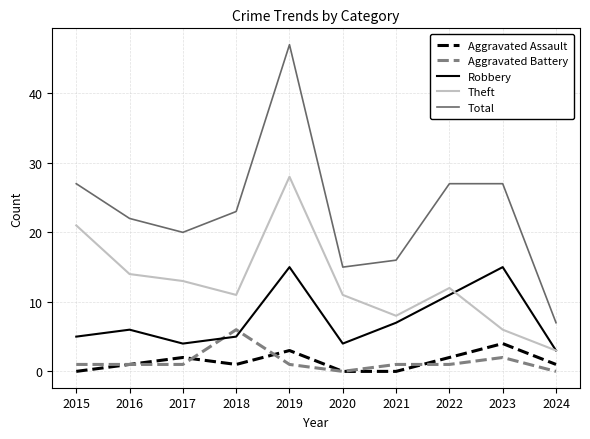

What is the spread (max minus min) of values at 2024?

7